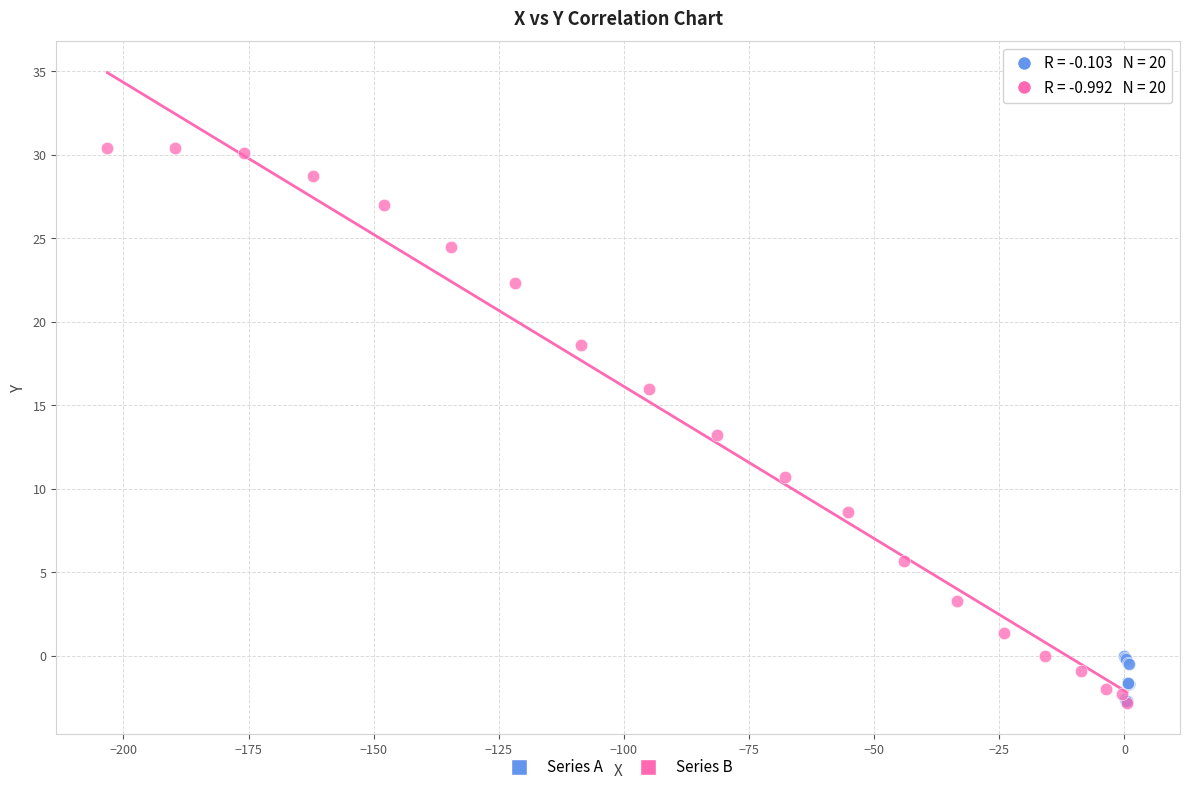

Which series has the widest spread of Y values?

Series B